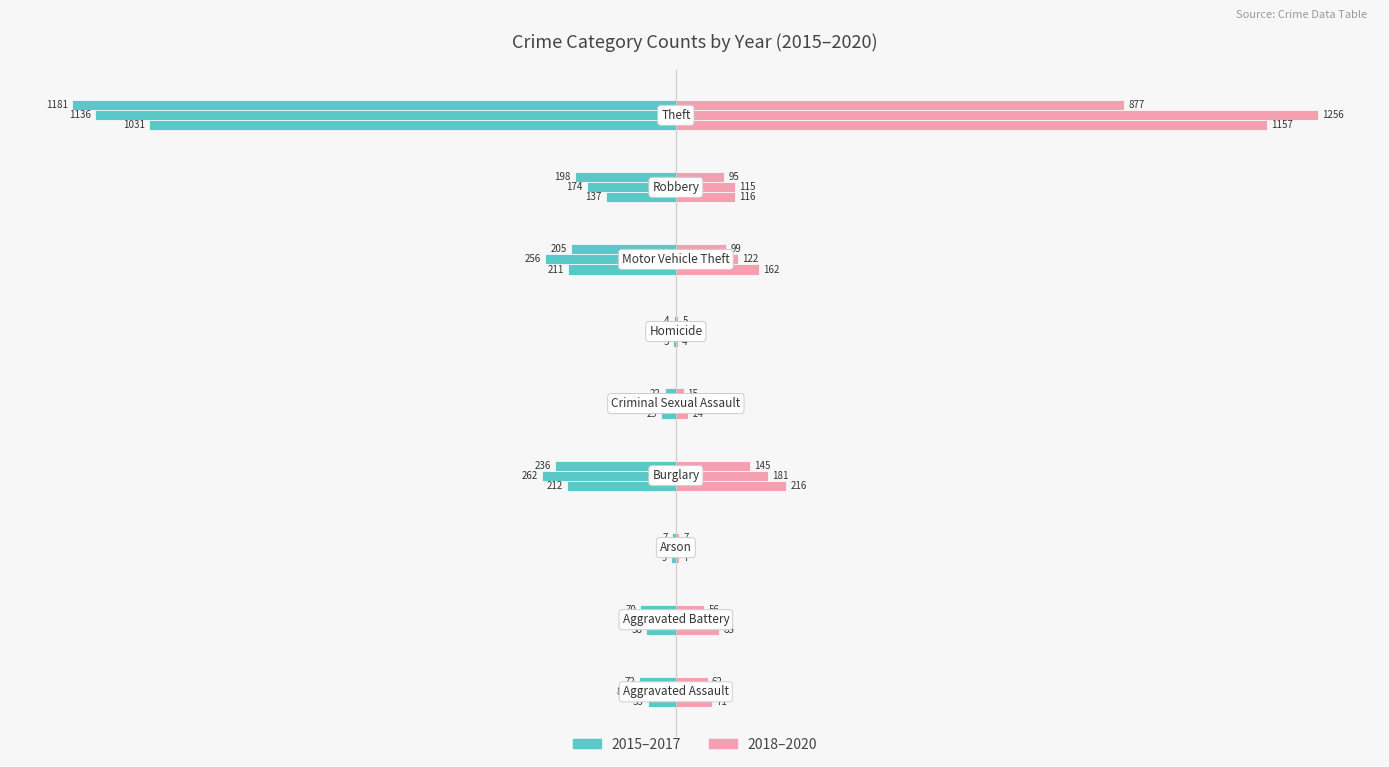

Is it true that 2019 equals 50 at Criminal Sexual Assault?

False